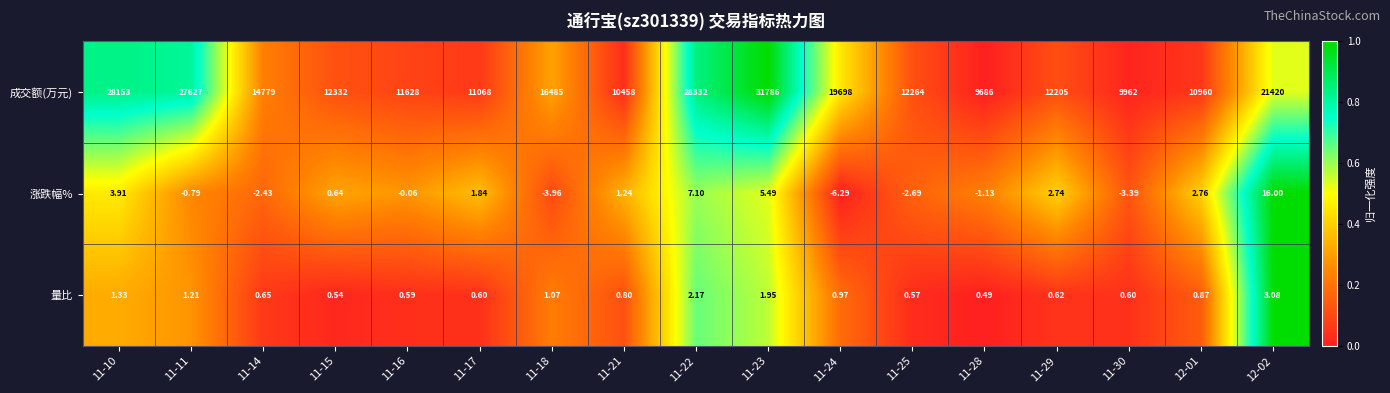

Is the value of 成交额(万元) at 12-02 greater than the value of 量比 at 11-23?

Yes